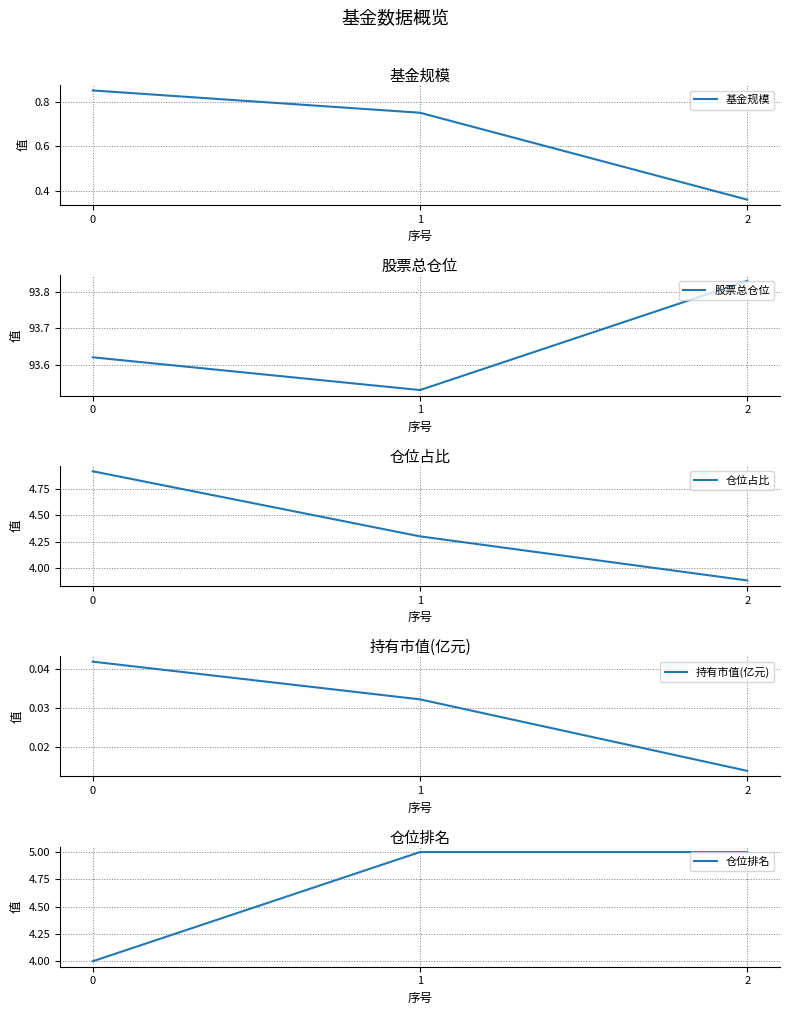

What is the lowest value of the 股票总仓位 series?

93.5